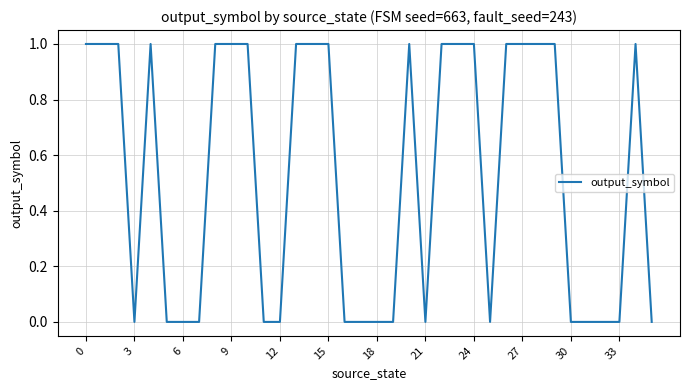

Does the chart have visible grid lines?

Yes